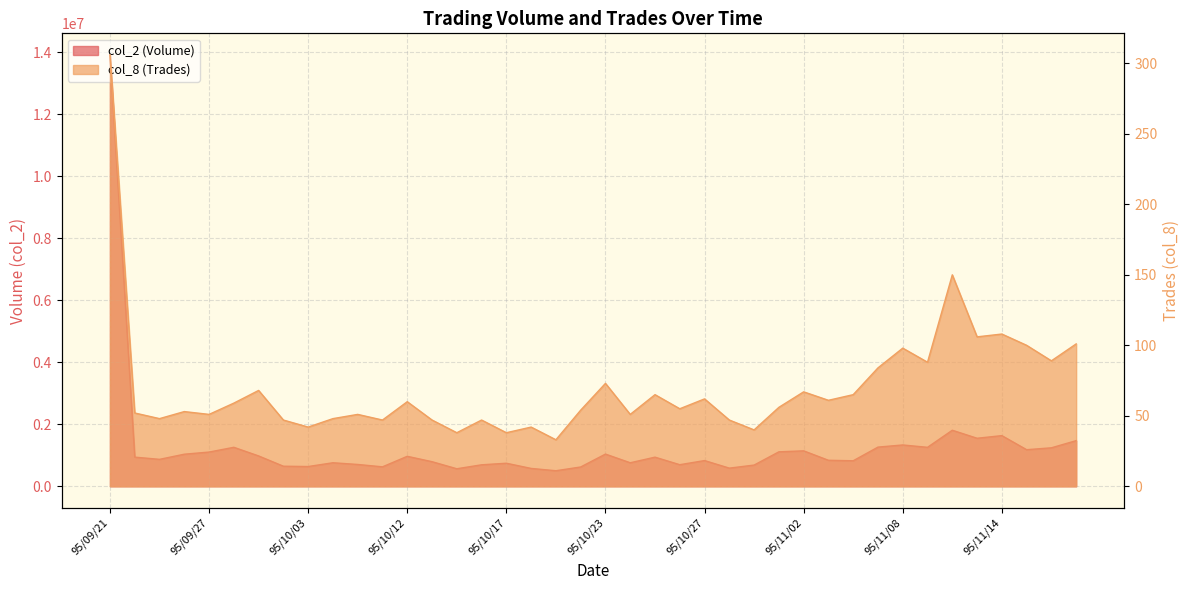

Reading left to right, what are all the values shown in this chart?

col_2: 13922210	941000	869850	1035600	1104580	1258530	979500	647850	637840	759620	704580	628110	967850	794030	565900	693610	744440	576680	502050	623210	1039780	759180	940440	696930	830230	586080	684900	1112380	1144300	839450	823830	1264780	1333800	1257930	1808920	1550320	1635090	1181040	1241870	1473480
col_8: 306	52	48	53	51	59	68	47	42	48	51	47	60	47	38	47	38	42	33	54	73	51	65	55	62	47	40	56	67	61	65	84	98	88	150	106	108	100	89	101